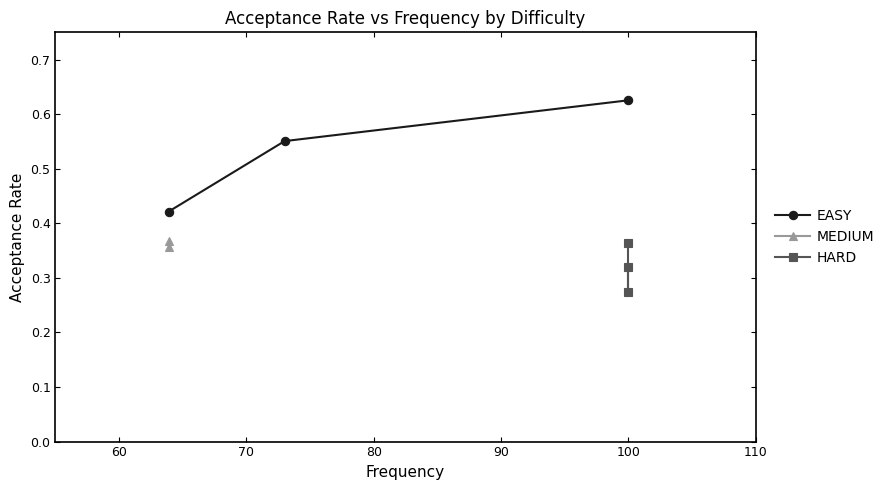

How many EASY values are between 0 and 1?

3